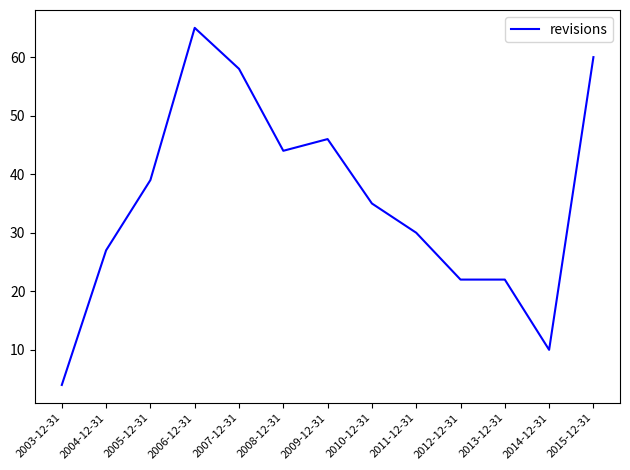

What is the ratio of the value at 2011-12-31 to the value at 2004-12-31?

1.1